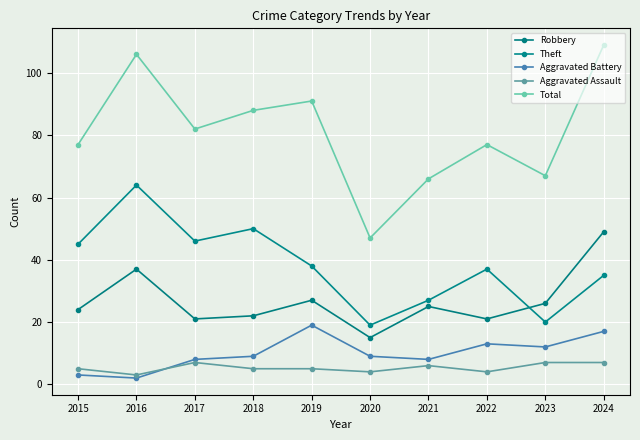

What is the difference between the Robbery values at 2020 and 2019?

12